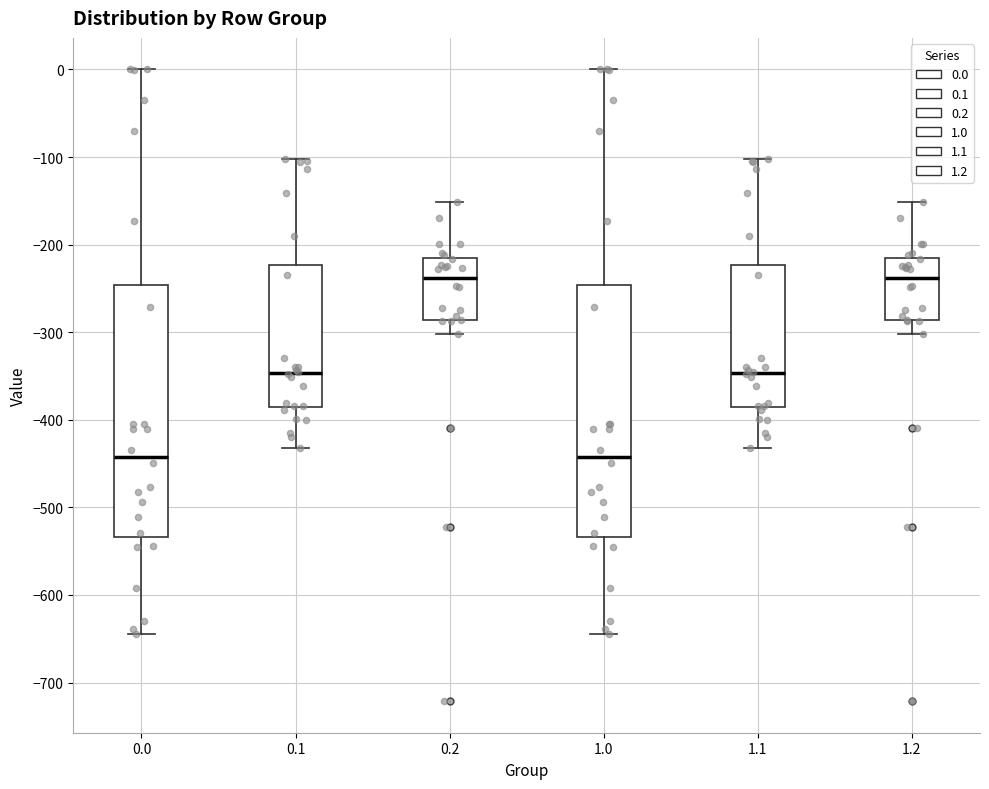

Where is the upper edge of the box at x = 0.0 on the y-axis? The values are not printed on the chart, so give them approximately, as read against the axis.

-250